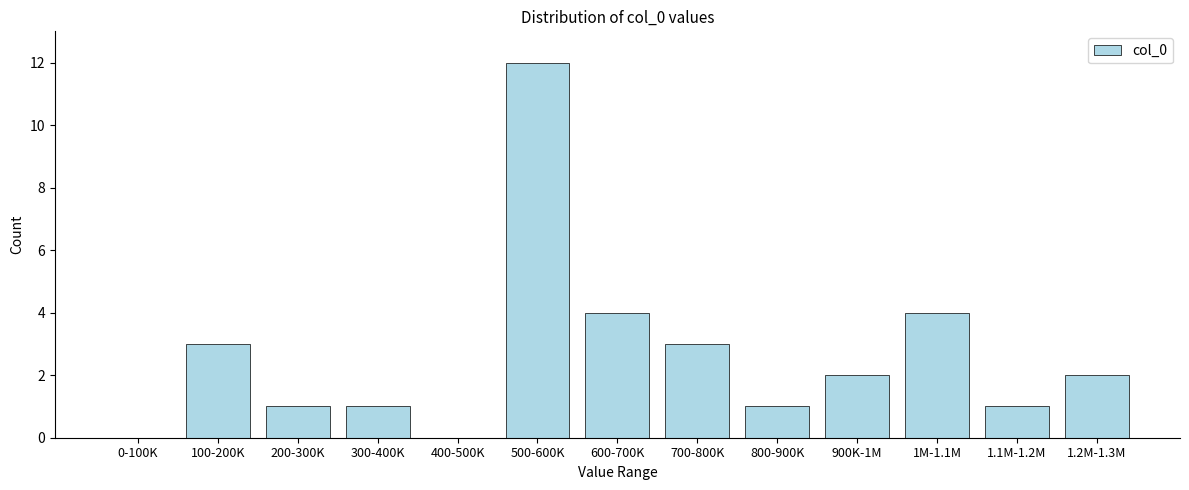

Reading right to left, extract all data points from this chart.

1.2M-1.3M=2	1.1M-1.2M=1	1M-1.1M=4	900K-1M=2	800-900K=1	700-800K=3	600-700K=4	500-600K=12	400-500K=0	300-400K=1	200-300K=1	100-200K=3	0-100K=0